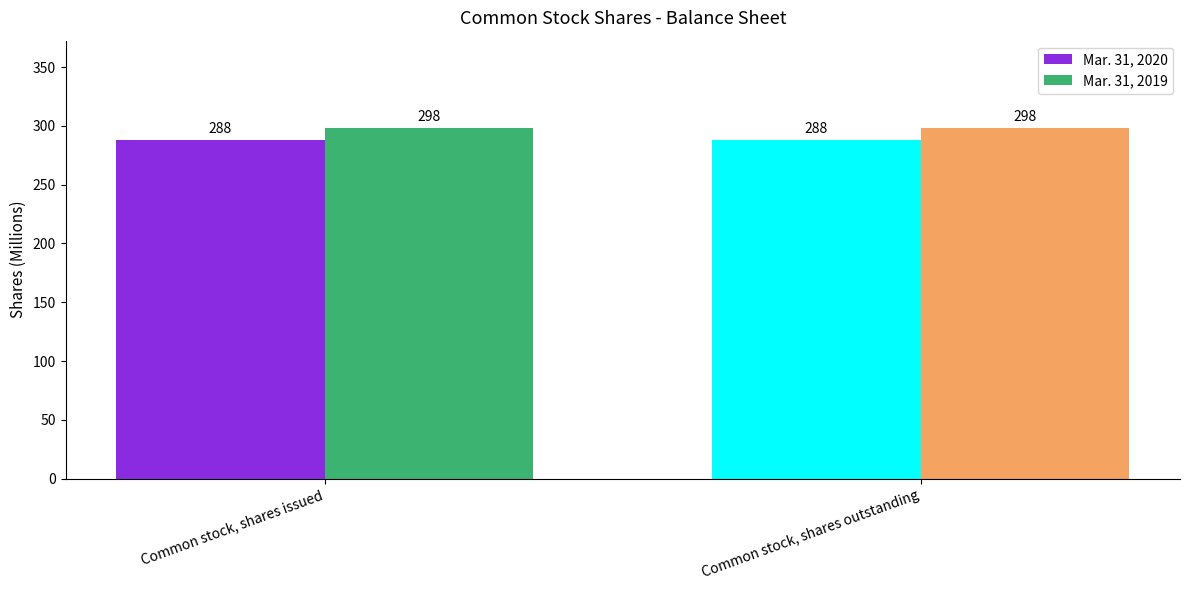

What is the average value of the Mar. 31, 2019 series?

298